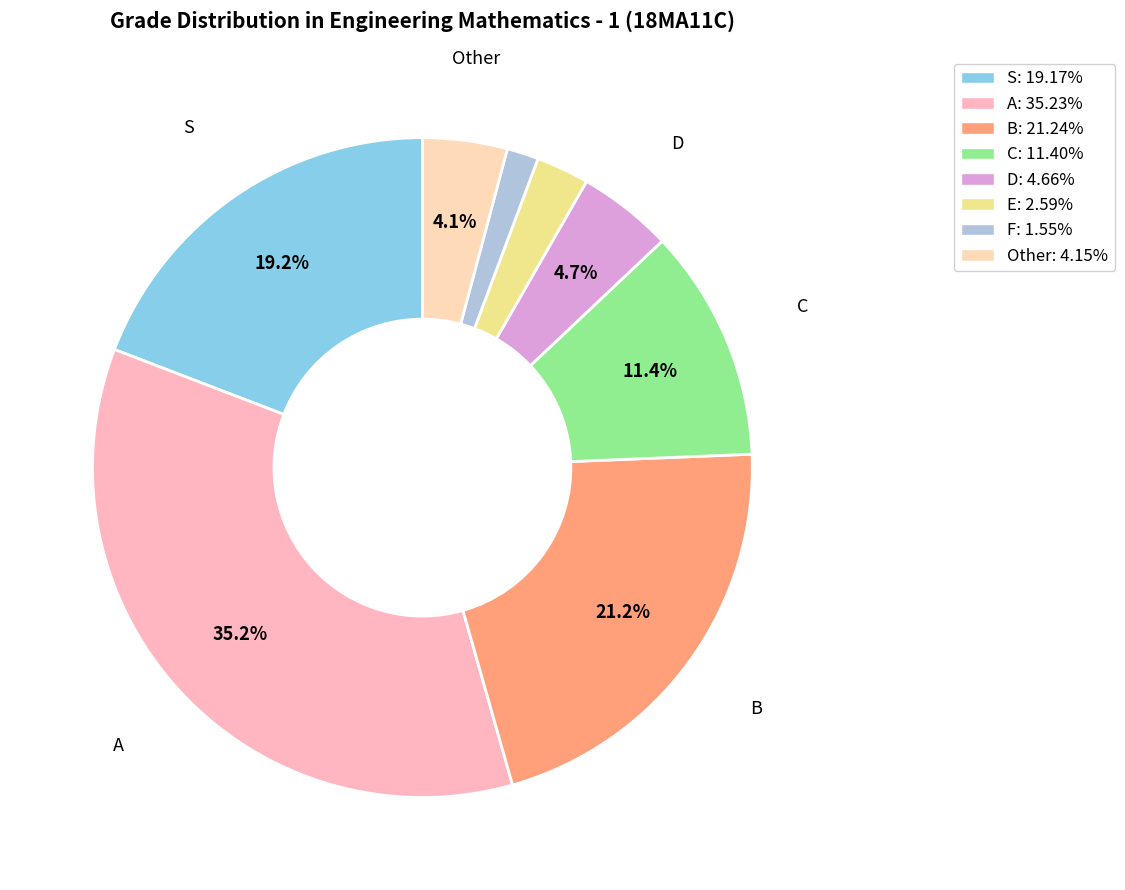

The B slice represents 21% of the pie. True or false?

True